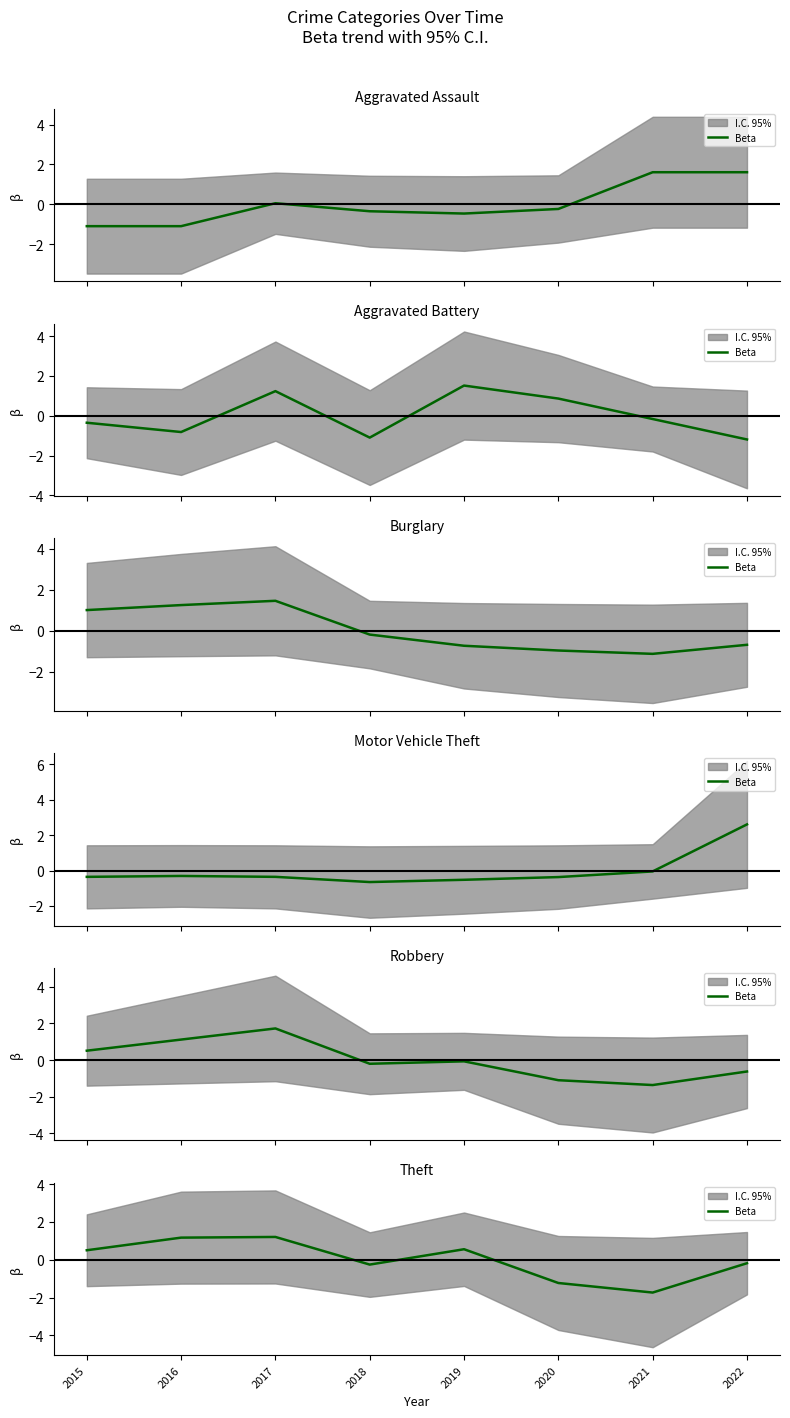

What is the change in value from 2016 to 2021?

-2.9